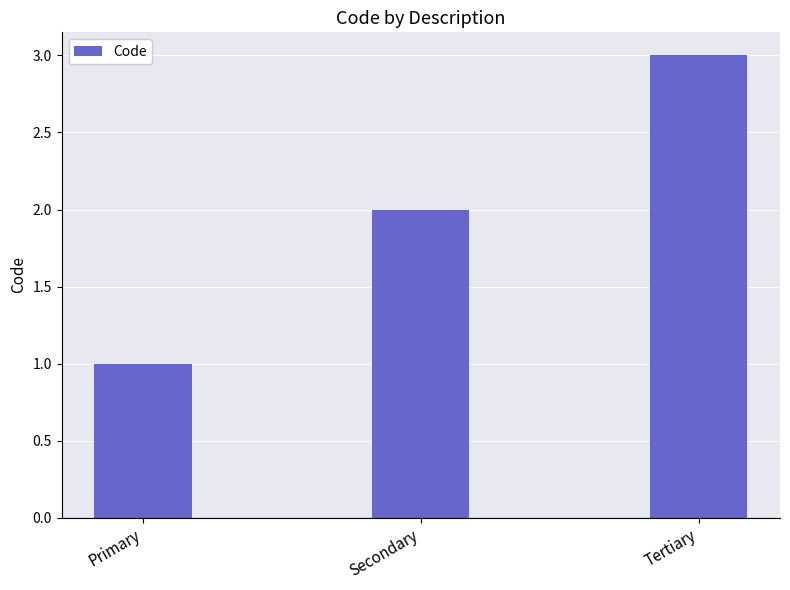

Approximately how many times larger is the value at Secondary compared to Tertiary?

0.7